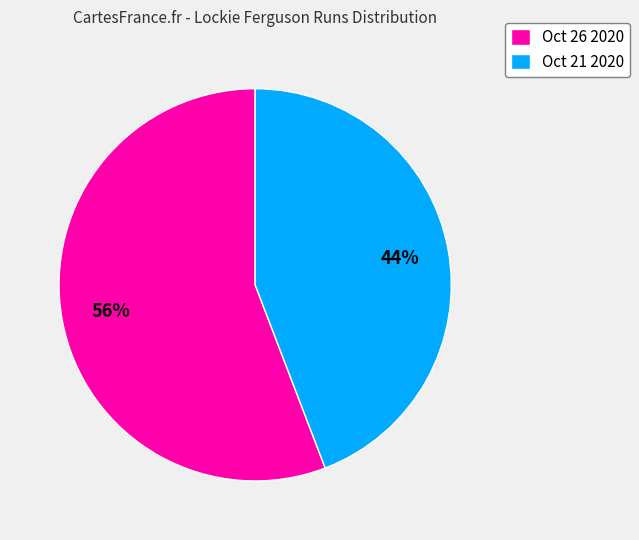

What percentage is the Oct 26 2020 slice, to the nearest percent?

56%